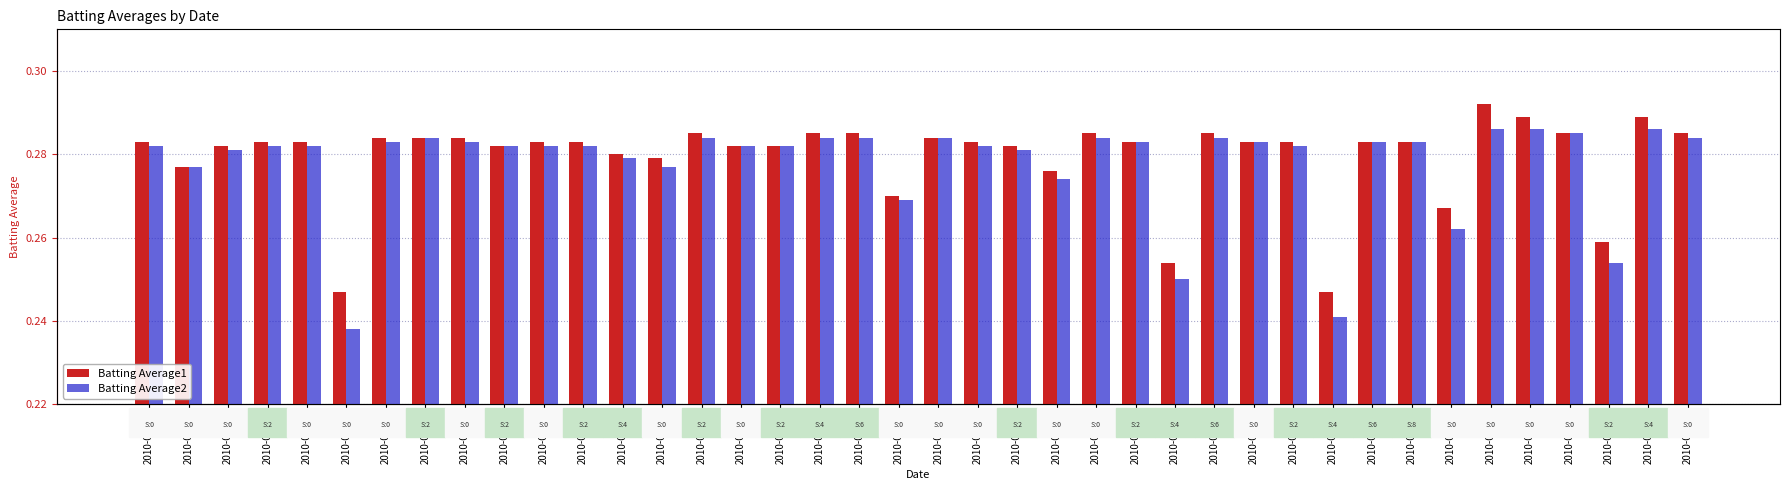

Between 2010-08-16 and 2010-07-22, which is larger?

2010-07-22